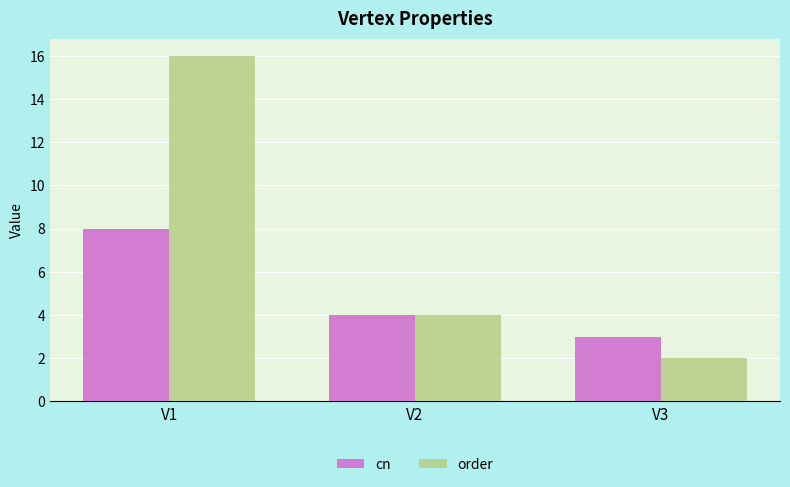

At which label is order closest to 9?

V2